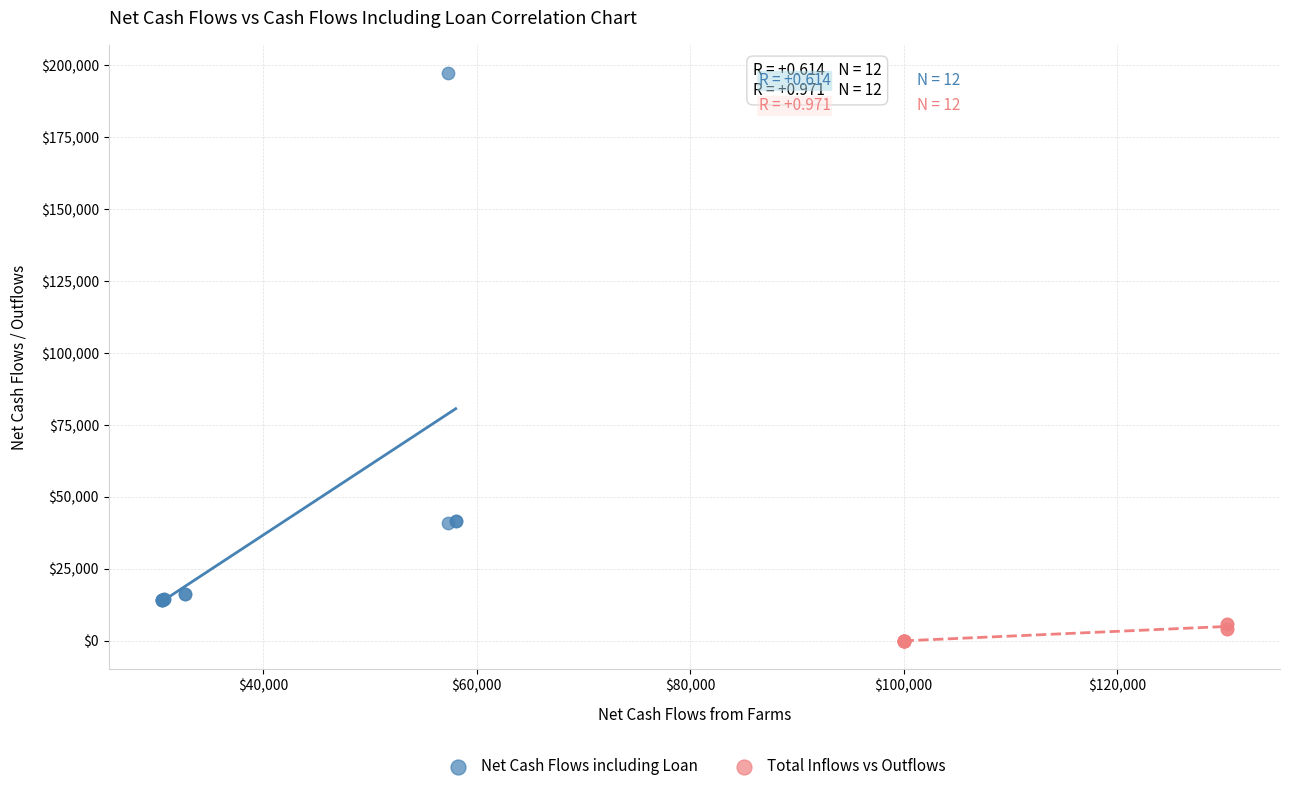

Which series contains the lowest Y value?

Total Inflows vs Outflows